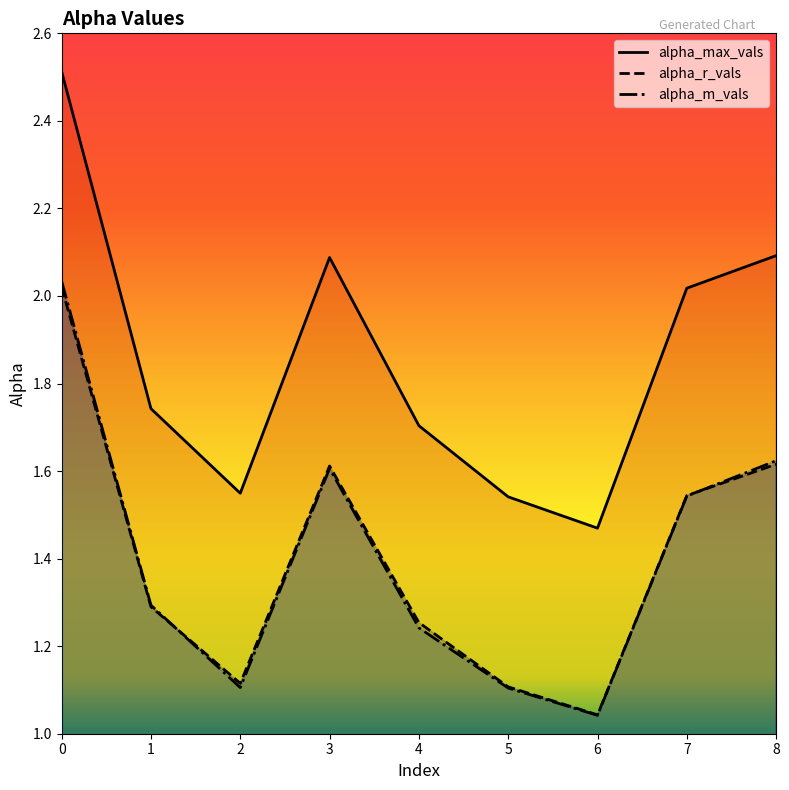

Which category has the lowest value in the alpha_max_vals series?

6